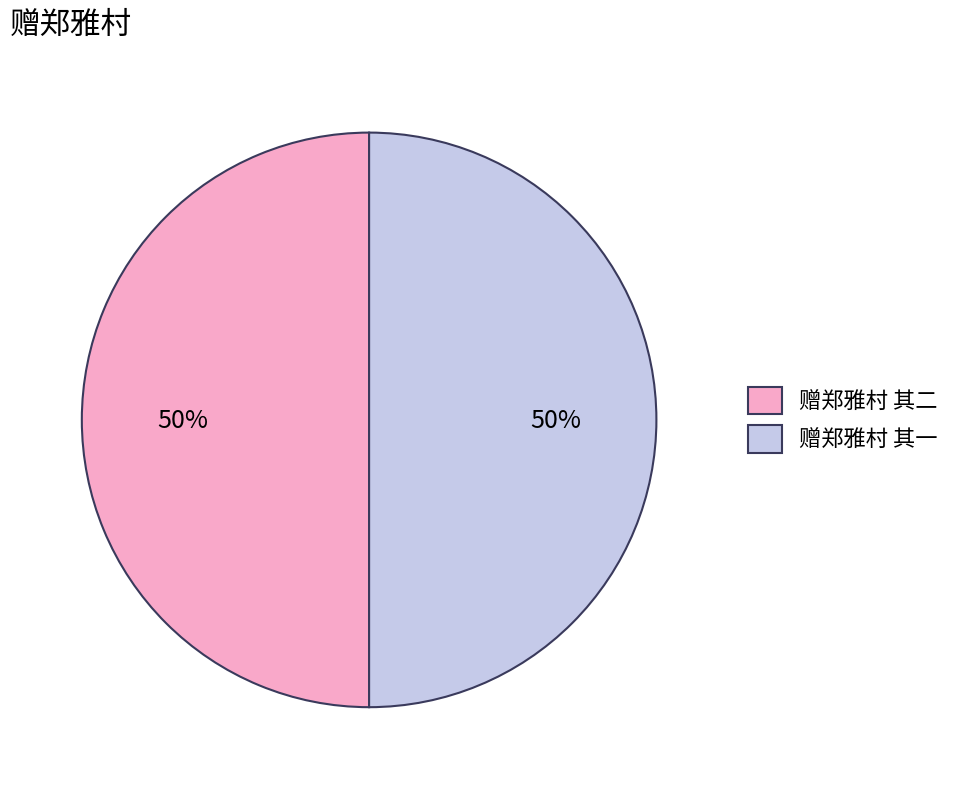

Is it true that 赠郑雅村 其一 is 65% of the pie?

False